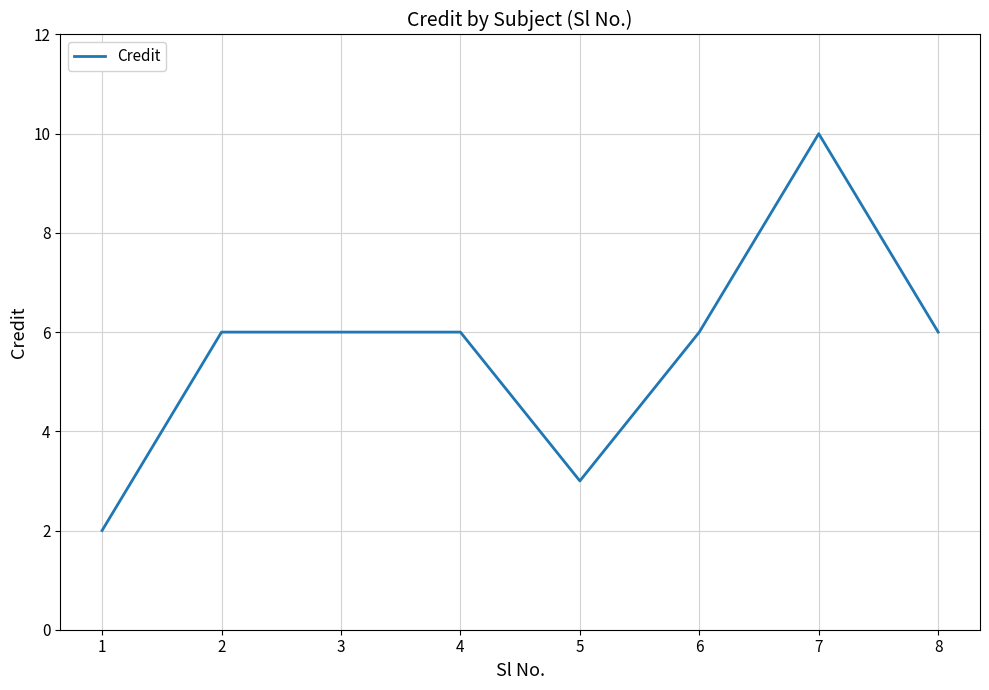

What is the minimum value shown in the chart?

2